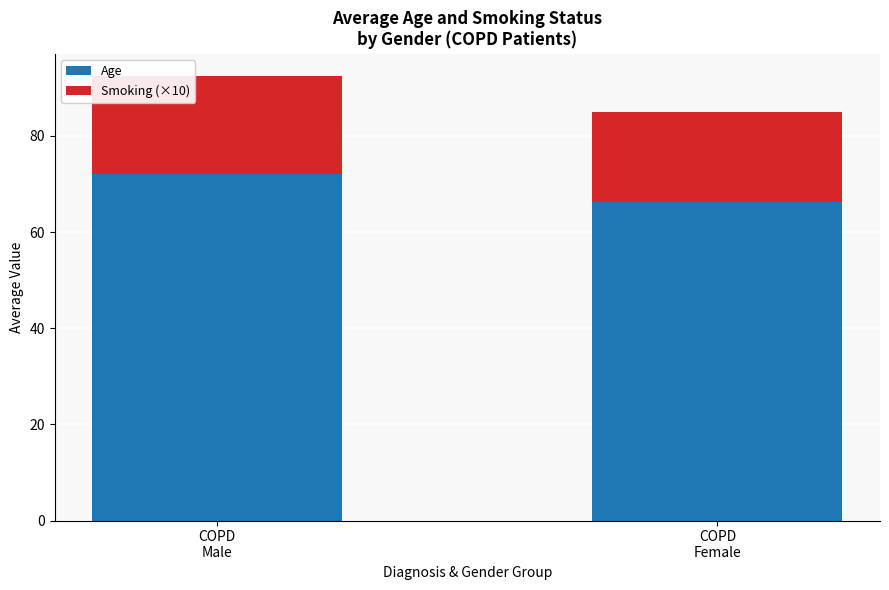

What is the maximum value for Age?

72.1